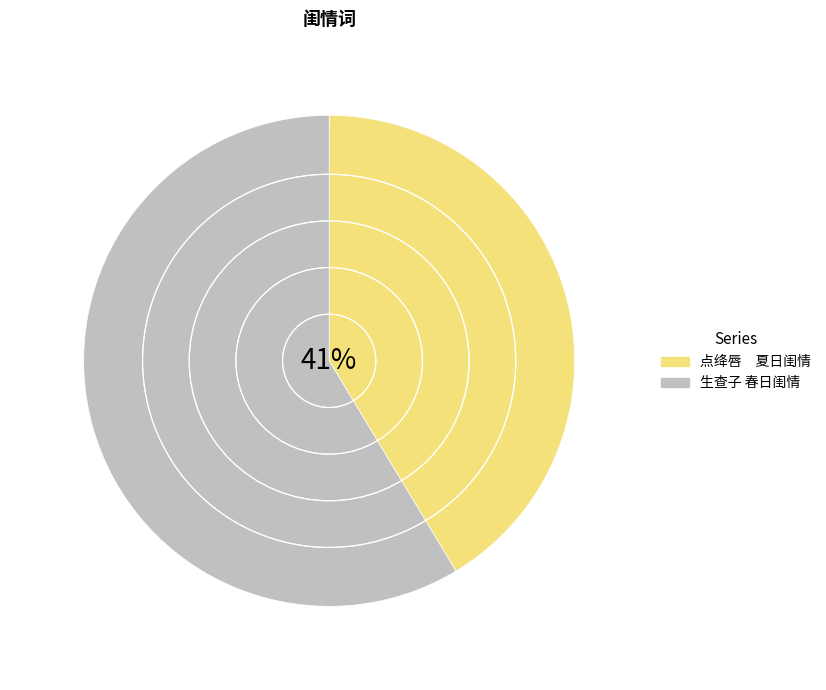

Is there any slice that represents more than half of the pie?

Yes